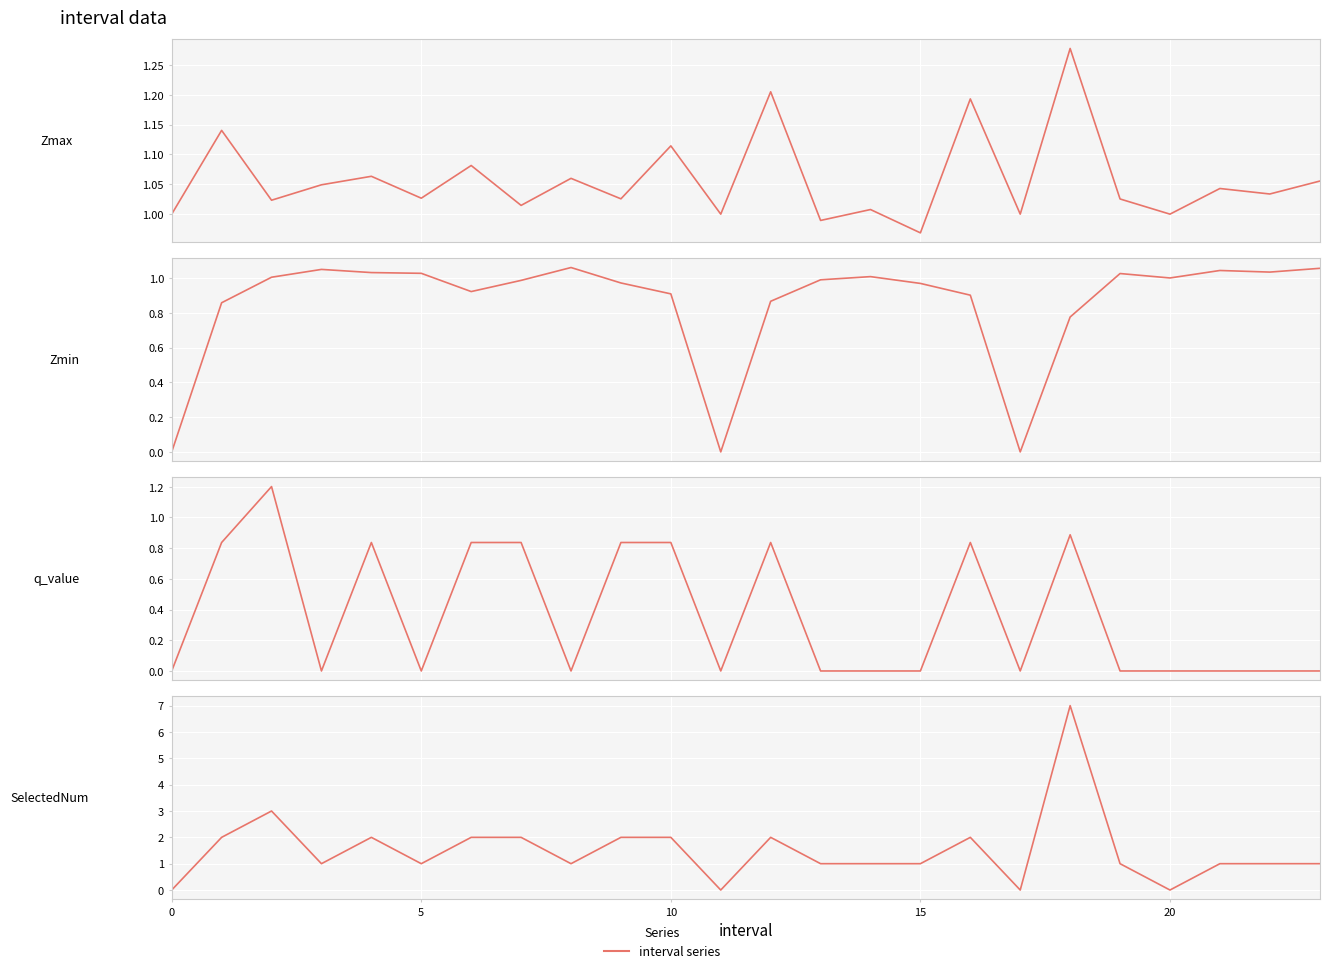

Which category has the highest value across all series?

18